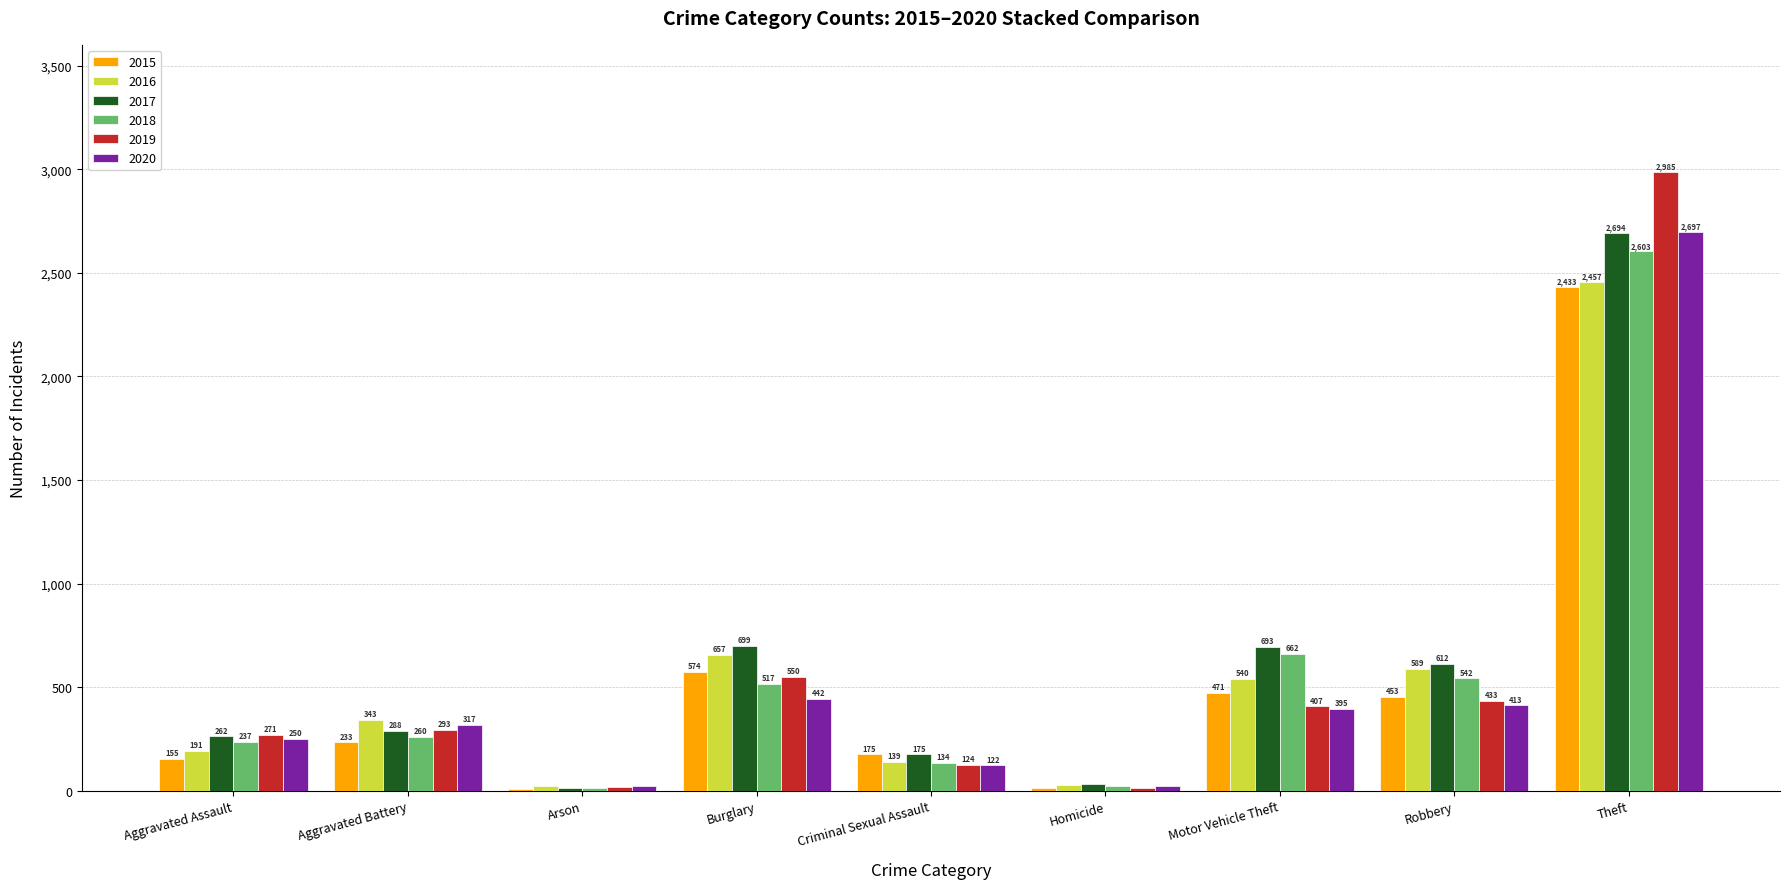

Count the number of data series in this chart.

6